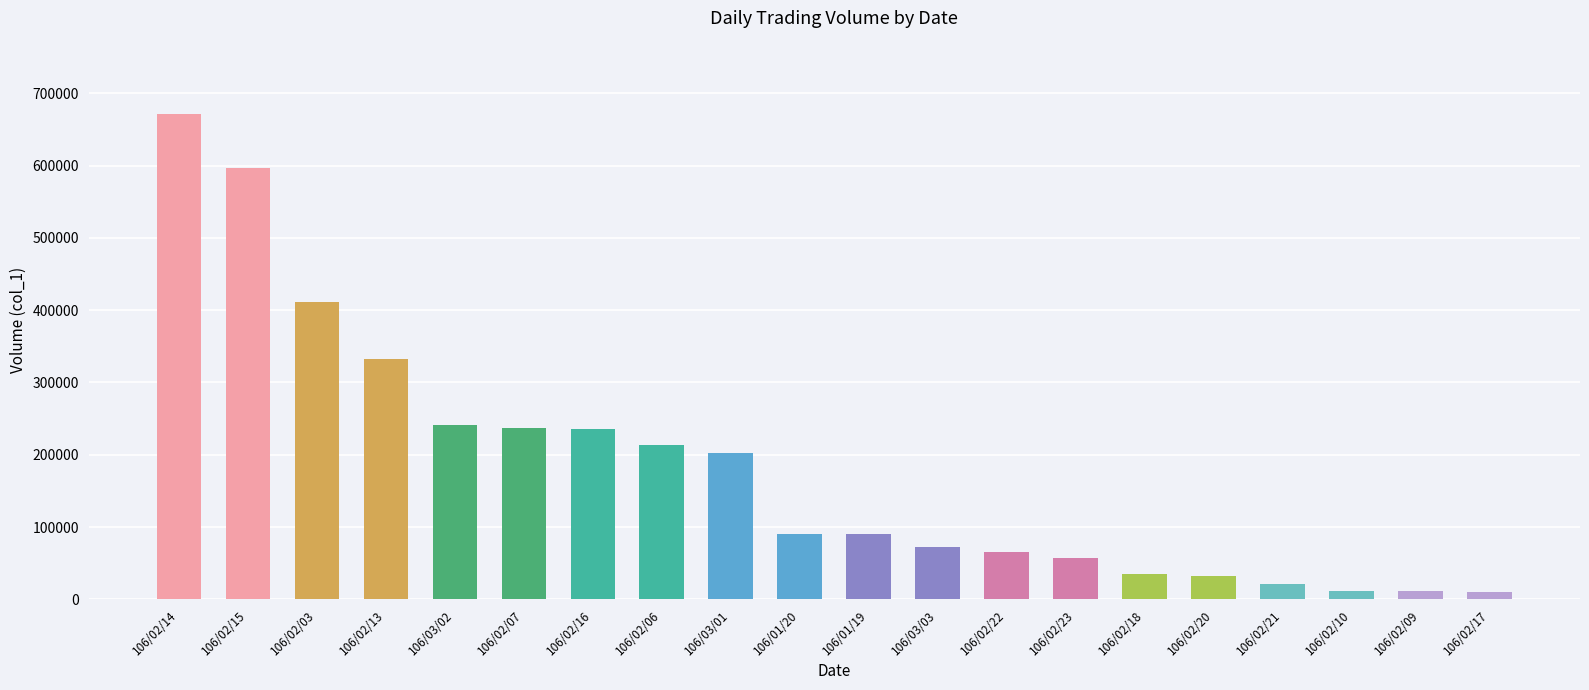

What is the greatest value displayed?

672000